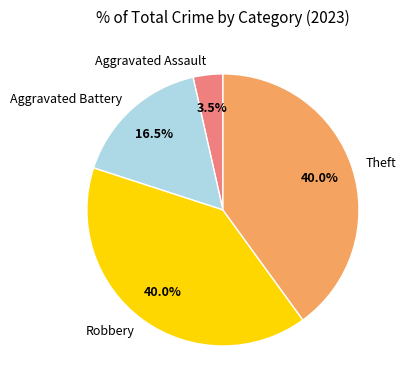

To the nearest percent, what portion does Robbery represent?

40%